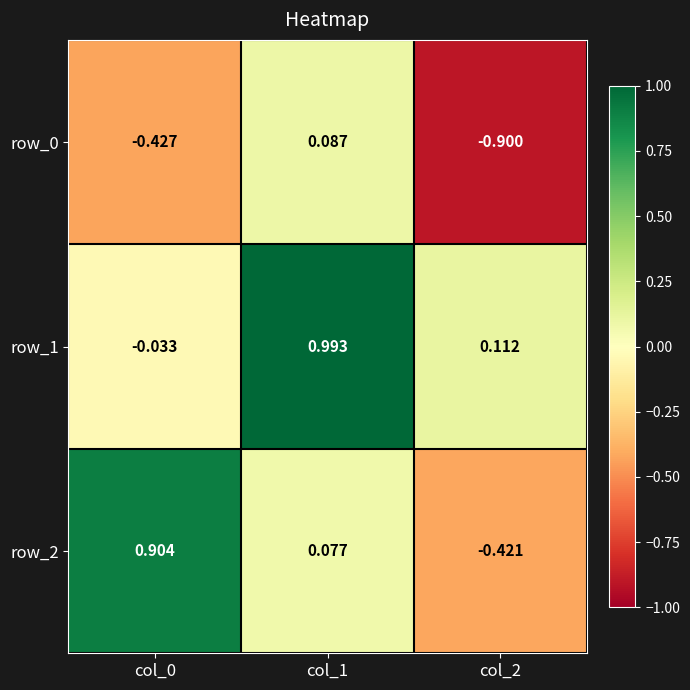

At which label is row_1 closest to 0?

col_0